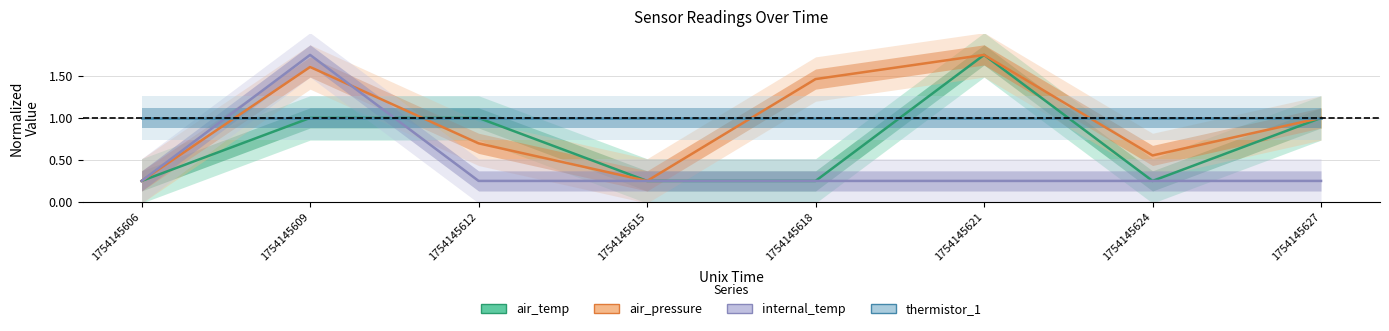

Where do internal_temp and air_pressure first cross each other?

1754145609 and 1754145612